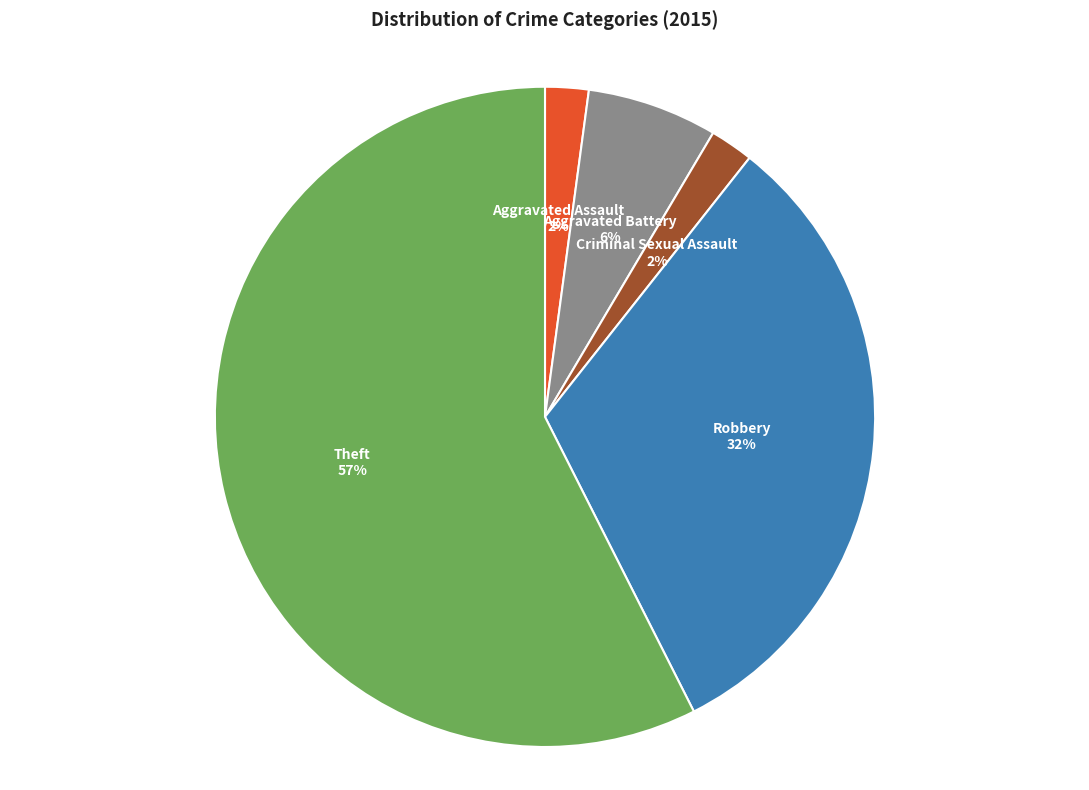

Approximately how many times larger is the value at Aggravated Assault compared to Criminal Sexual Assault?

1.0